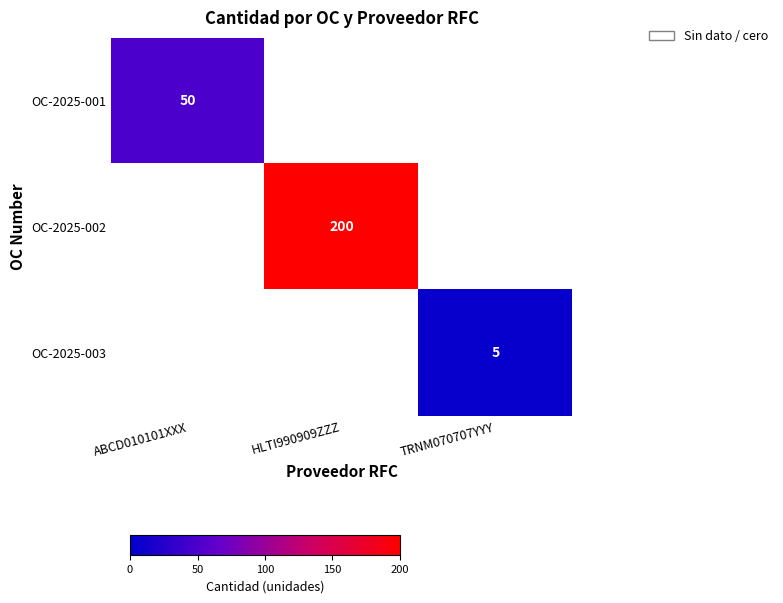

Which has a higher value, ABCD010101XXX or TRNM070707YYY?

ABCD010101XXX